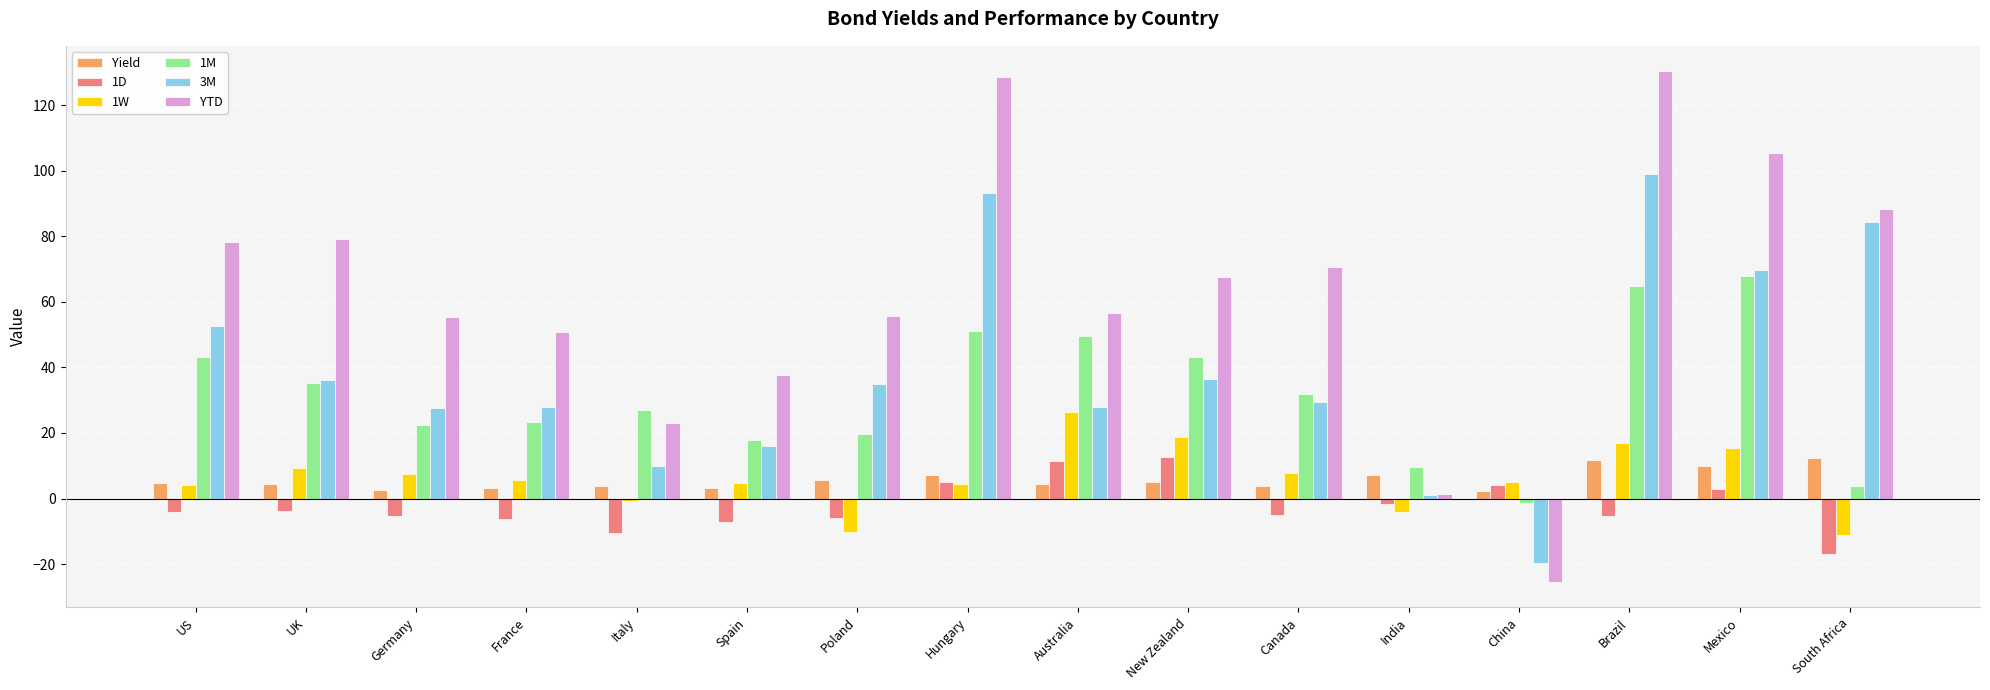

What is the difference between the 1M values at Hungary and Poland?

31.3